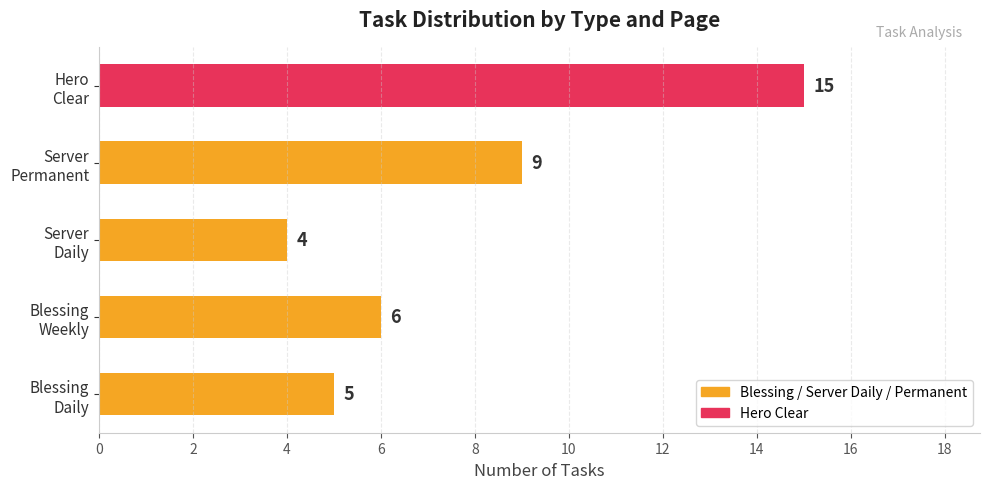

What is the difference between the maximum and second lowest values?

10